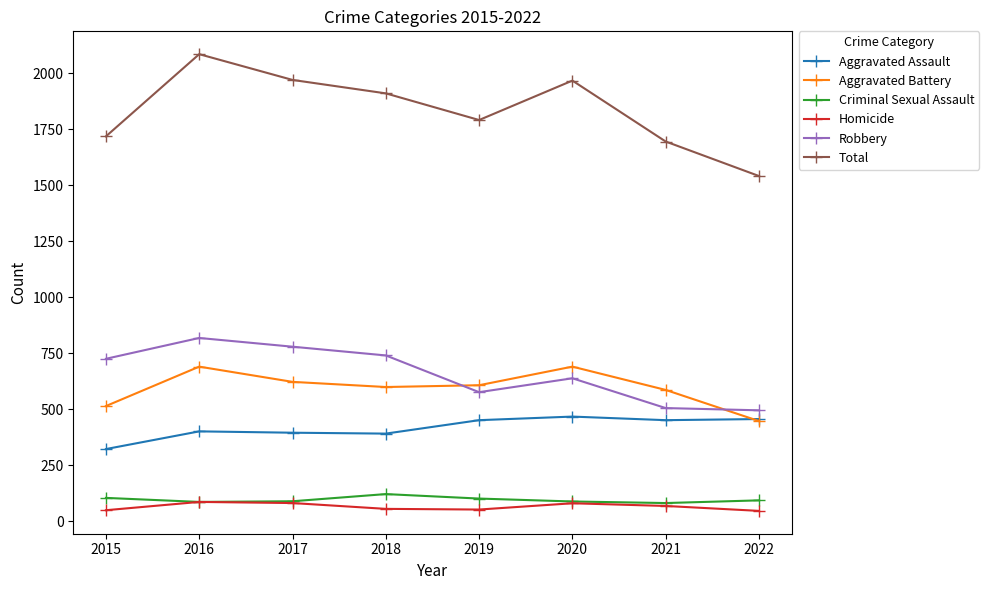

What are all the series names shown in the legend?

Aggravated Assault, Aggravated Battery, Criminal Sexual Assault, Homicide, Robbery, Total